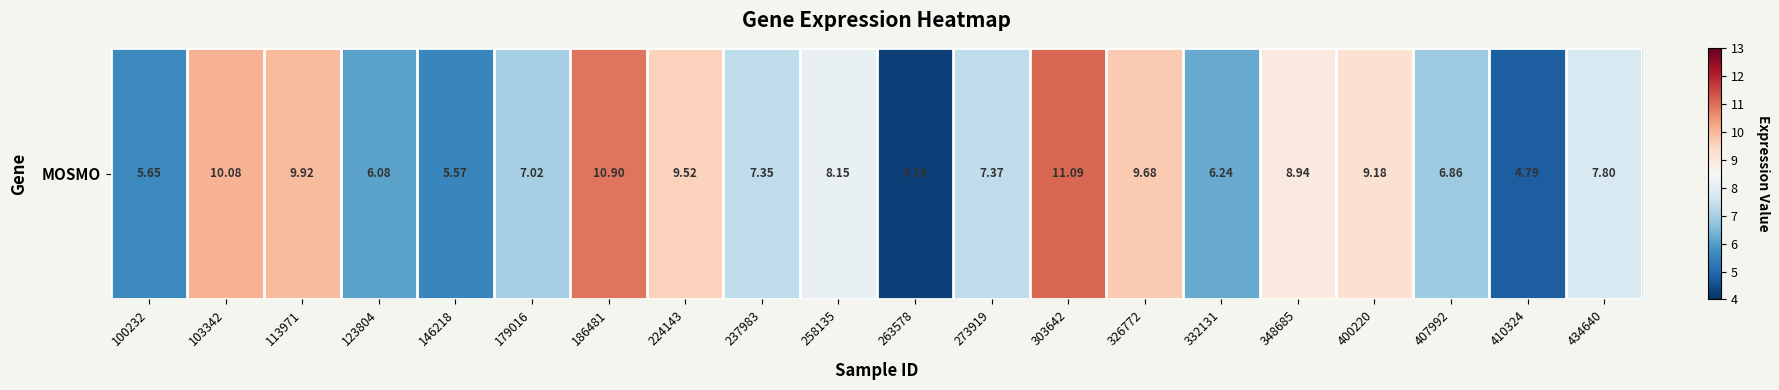

Count the number of data series in this chart.

1